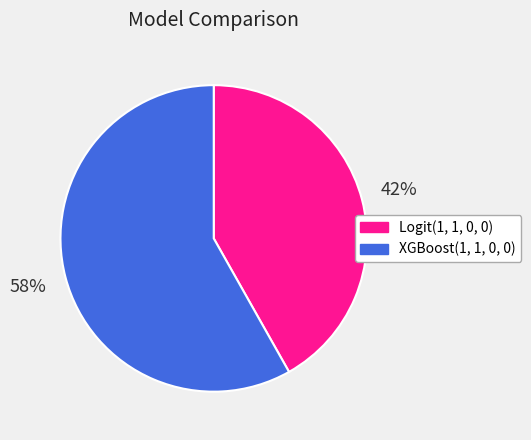

Which has a higher value, Logit(1, 1, 0, 0) or XGBoost(1, 1, 0, 0)?

XGBoost(1, 1, 0, 0)